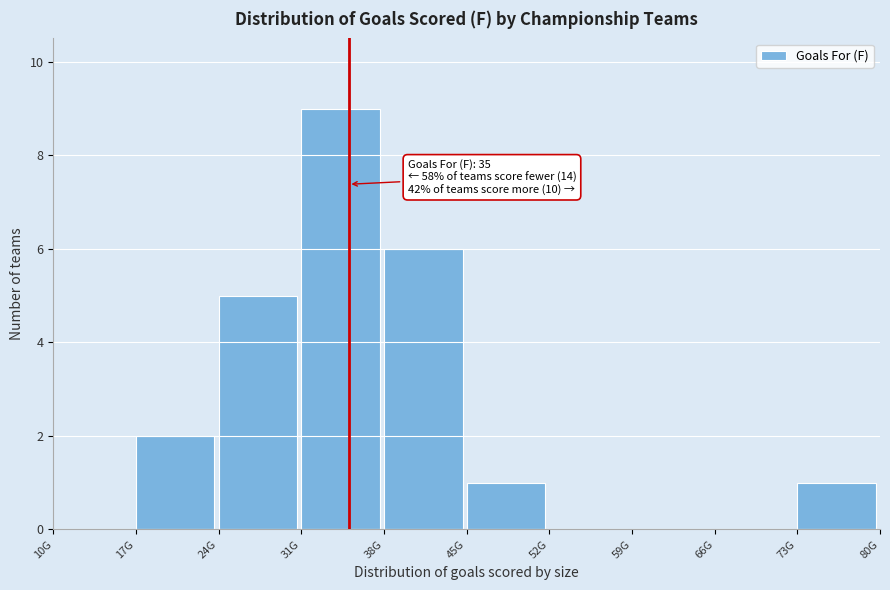

Reading left to right, list all the values displayed in this chart.

10G=0	17G=2	24G=5	31G=9	38G=6	45G=1	52G=0	59G=0	66G=0	73G=1